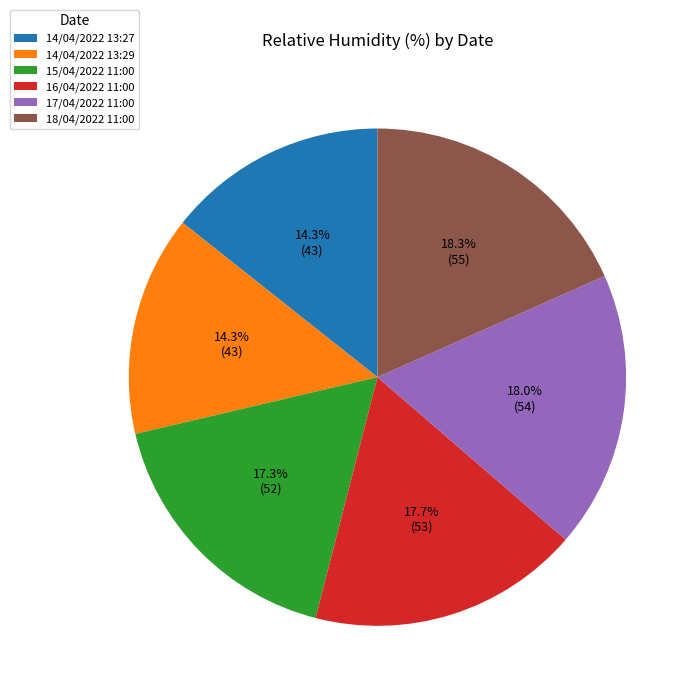

The 18/04/2022 11:00 slice represents 5% of the pie. True or false?

False